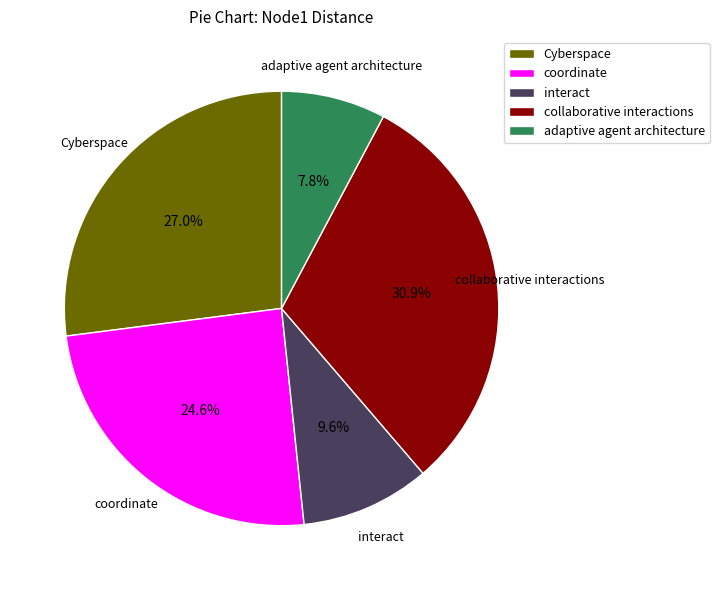

Combined, what portion of the pie is adaptive agent architecture and interact?

17.4%